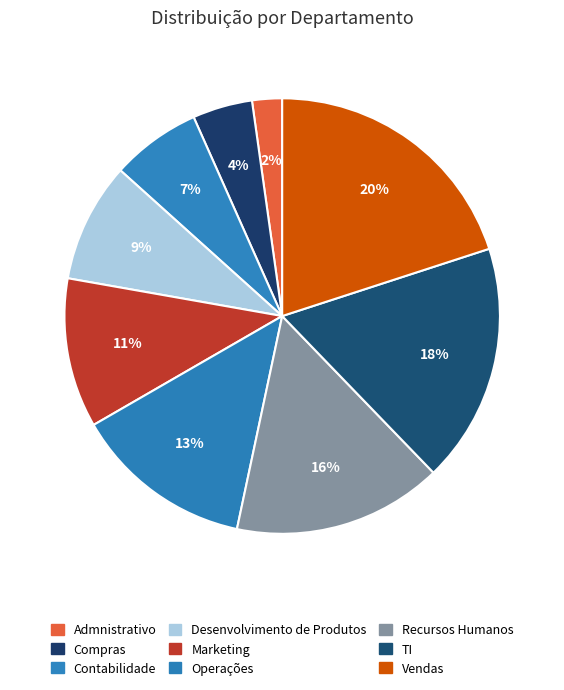

How many slices are in this pie chart?

9